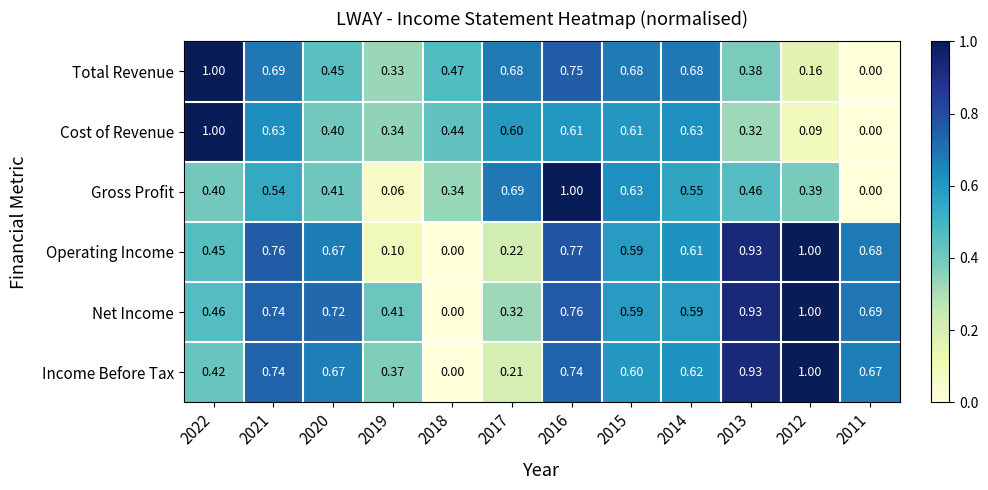

How many data points does each series have?

12